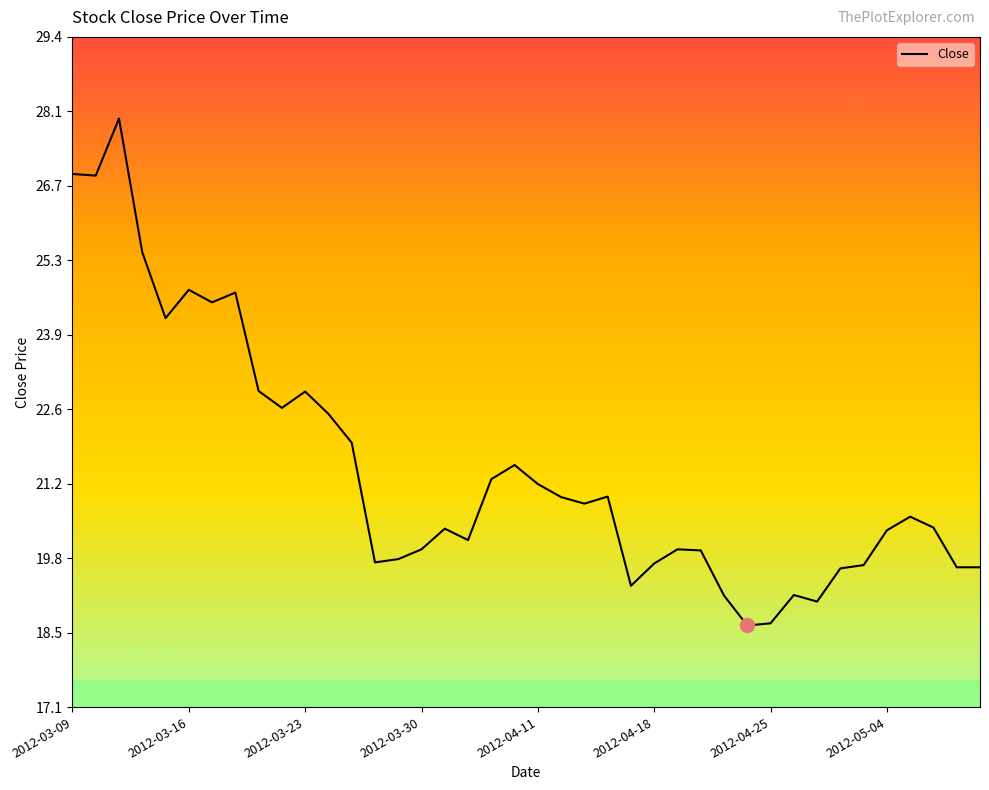

What is the minimum value shown in the chart?

18.6